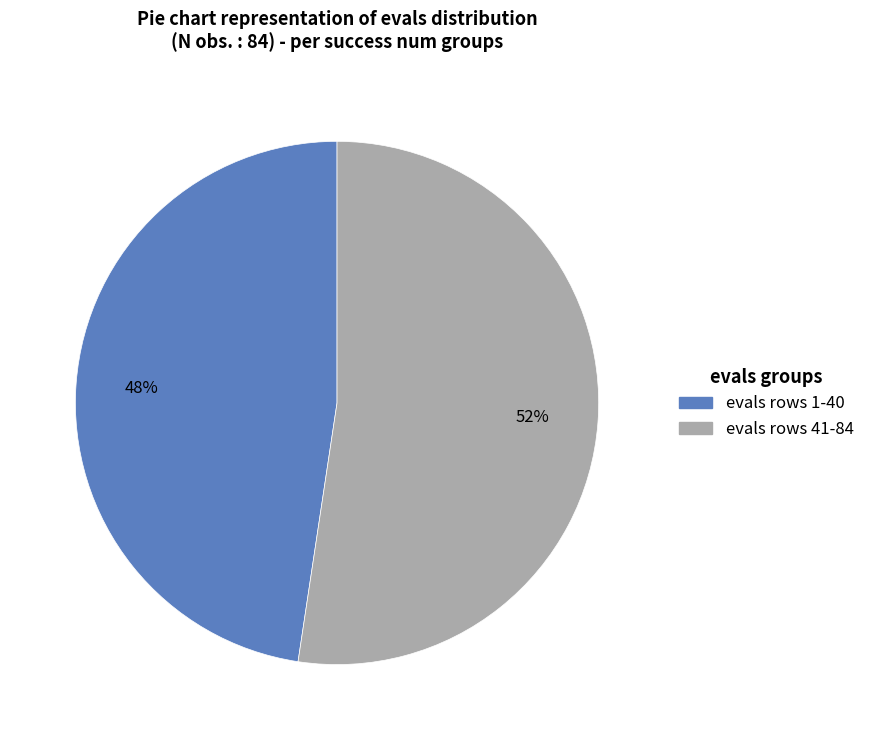

Is there a majority slice in this chart?

Yes